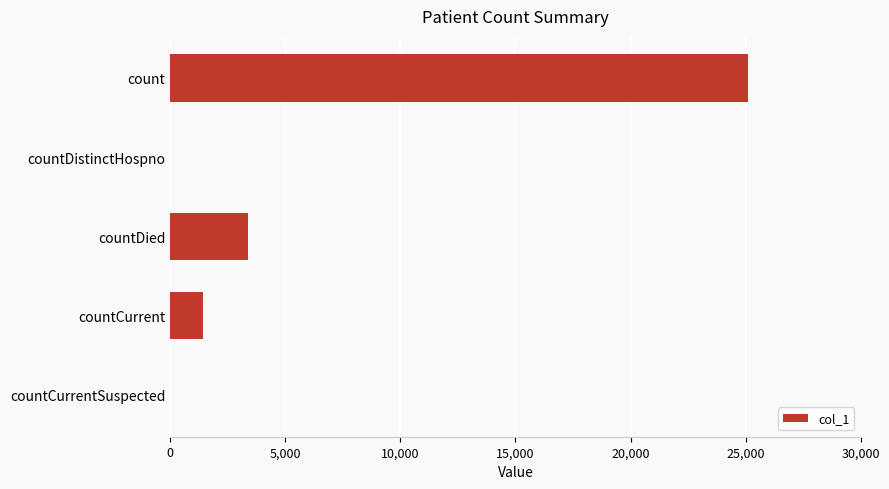

Reading bottom to top, transcribe all the data shown in this chart.

countCurrentSuspected=0	countCurrent=1407	countDied=3390	countDistinctHospno=0	count=25087